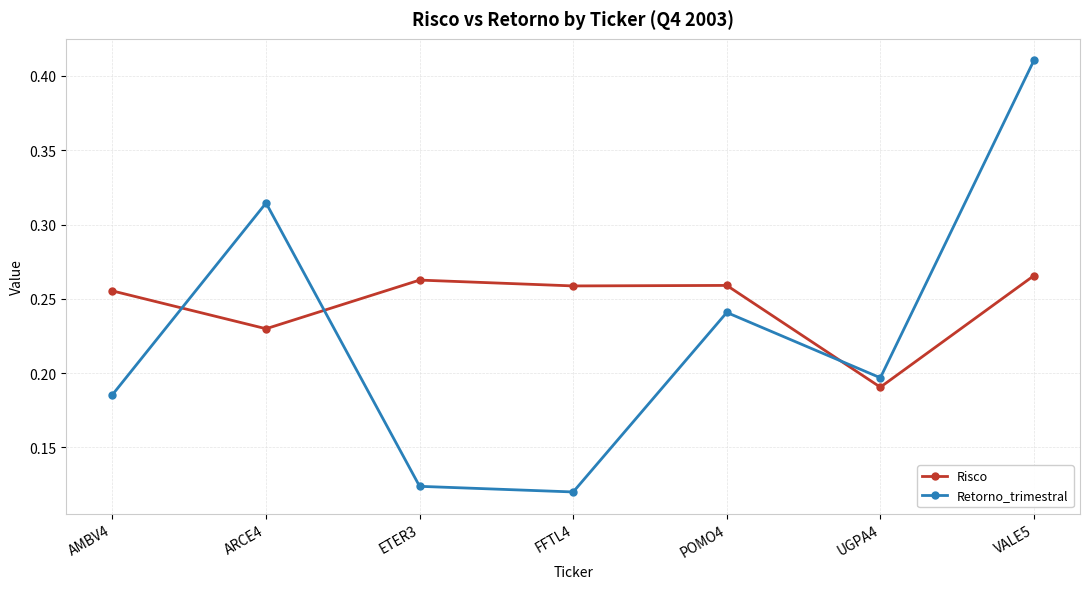

True or false: Retorno_trimestral has a value of 0.2 at POMO4.

True